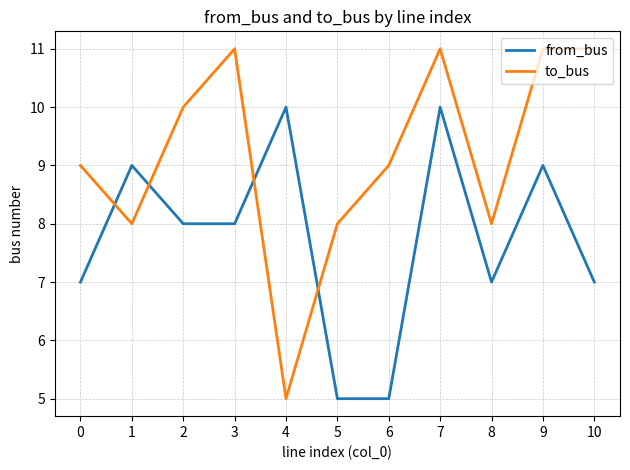

Reading left to right, what are all the values shown in this chart?

from_bus: 7	9	8	8	10	5	5	10	7	9	7
to_bus: 9	8	10	11	5	8	9	11	8	11	11